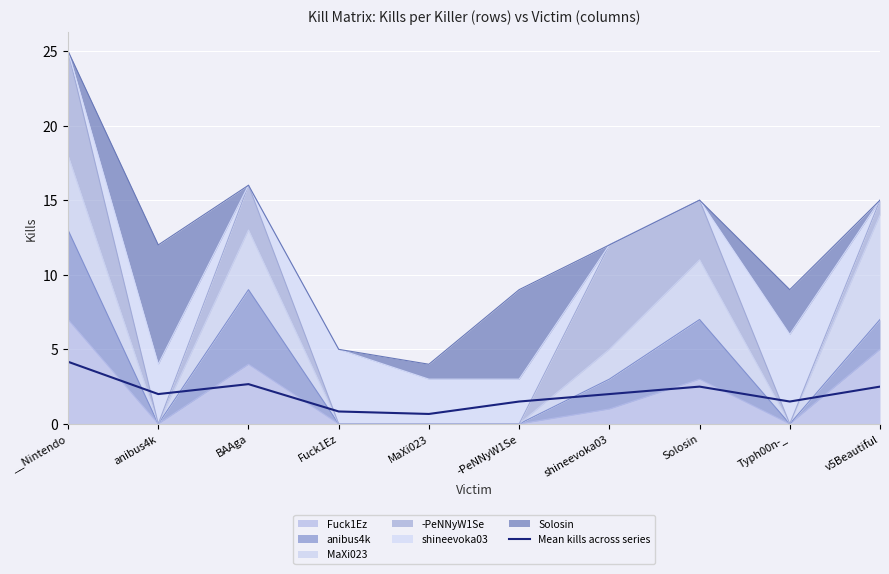

At which category does the chart reach its minimum across all series?

MaXi023